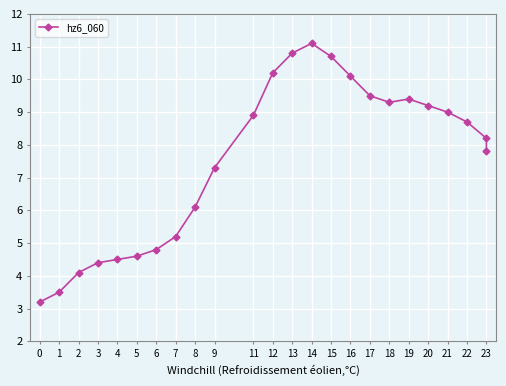

What is the sum of the values at 17 and 8?

15.6